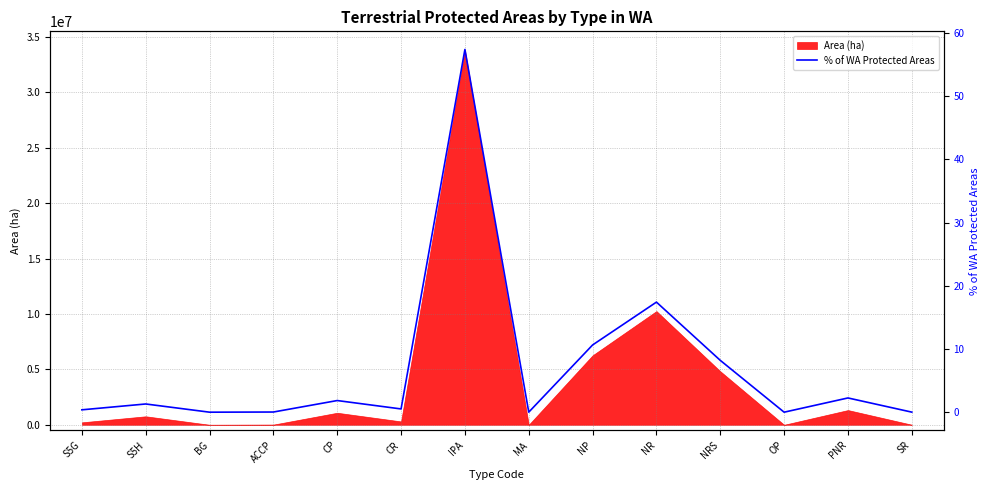

Reading left to right, extract all data points from this chart.

0.4	1.3	0.0	0.0	1.8	0.5	57.4	0.0	10.6	17.4	8.2	0.0	2.3	0.0